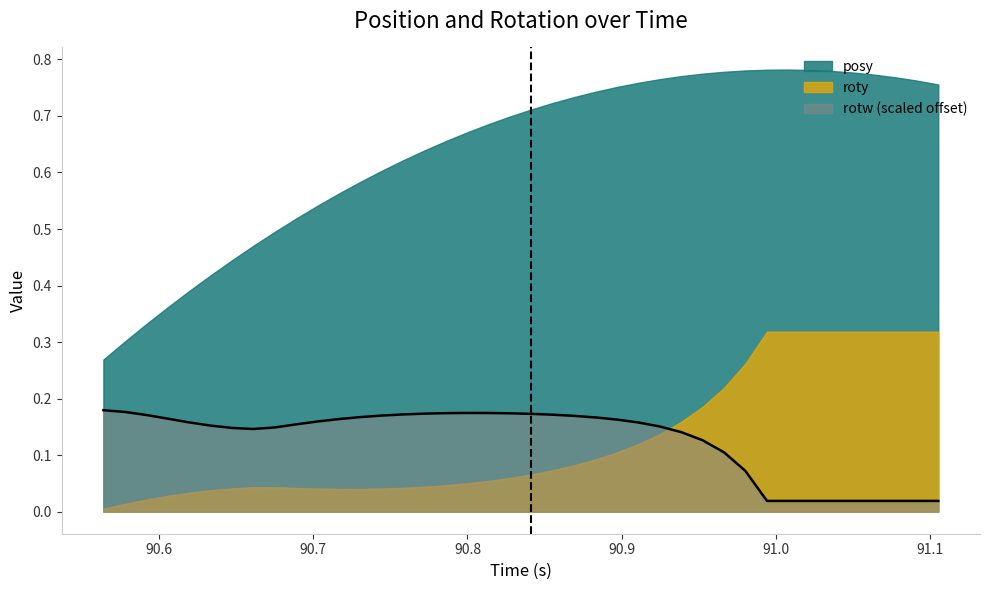

Rank the series by their maximum value, from highest to lowest.

posy, roty, rotw (scaled offset)